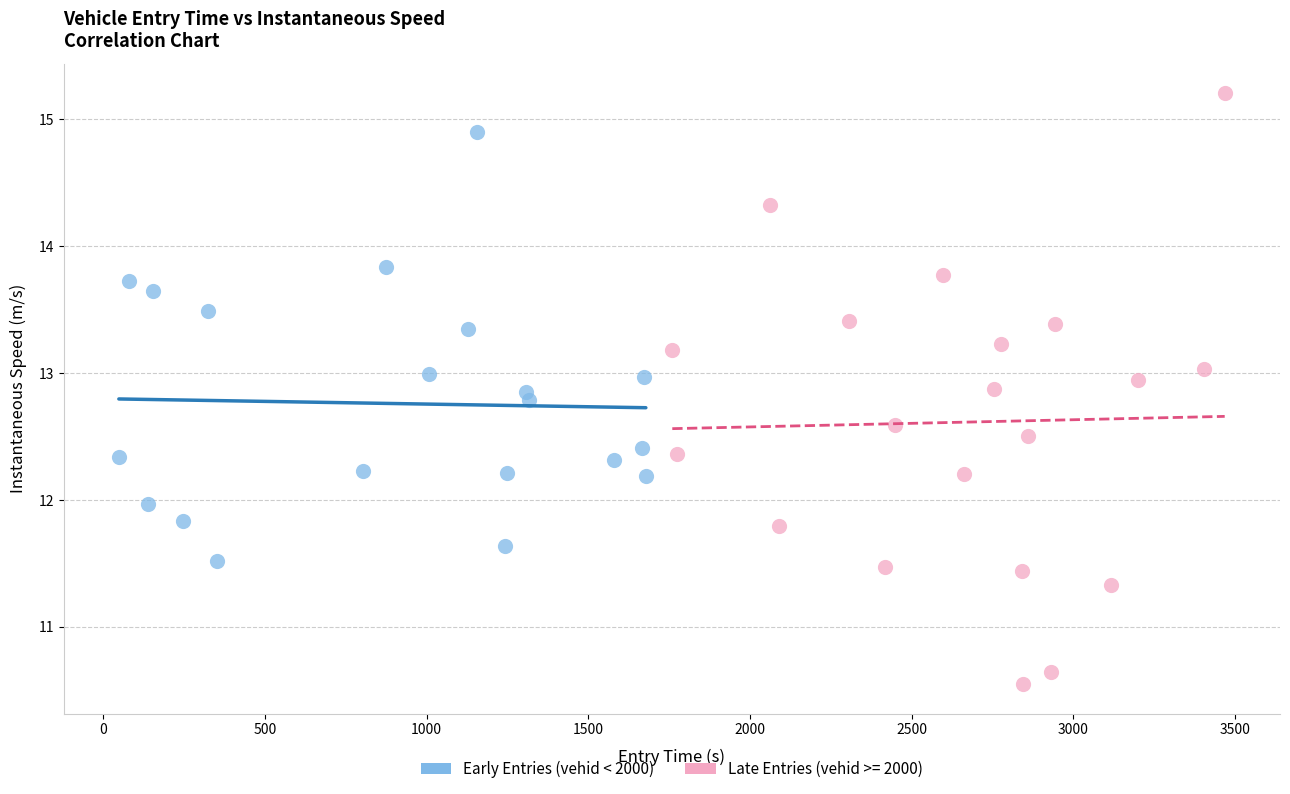

Which series reaches the maximum Y coordinate?

Late Entries (vehid >= 2000)